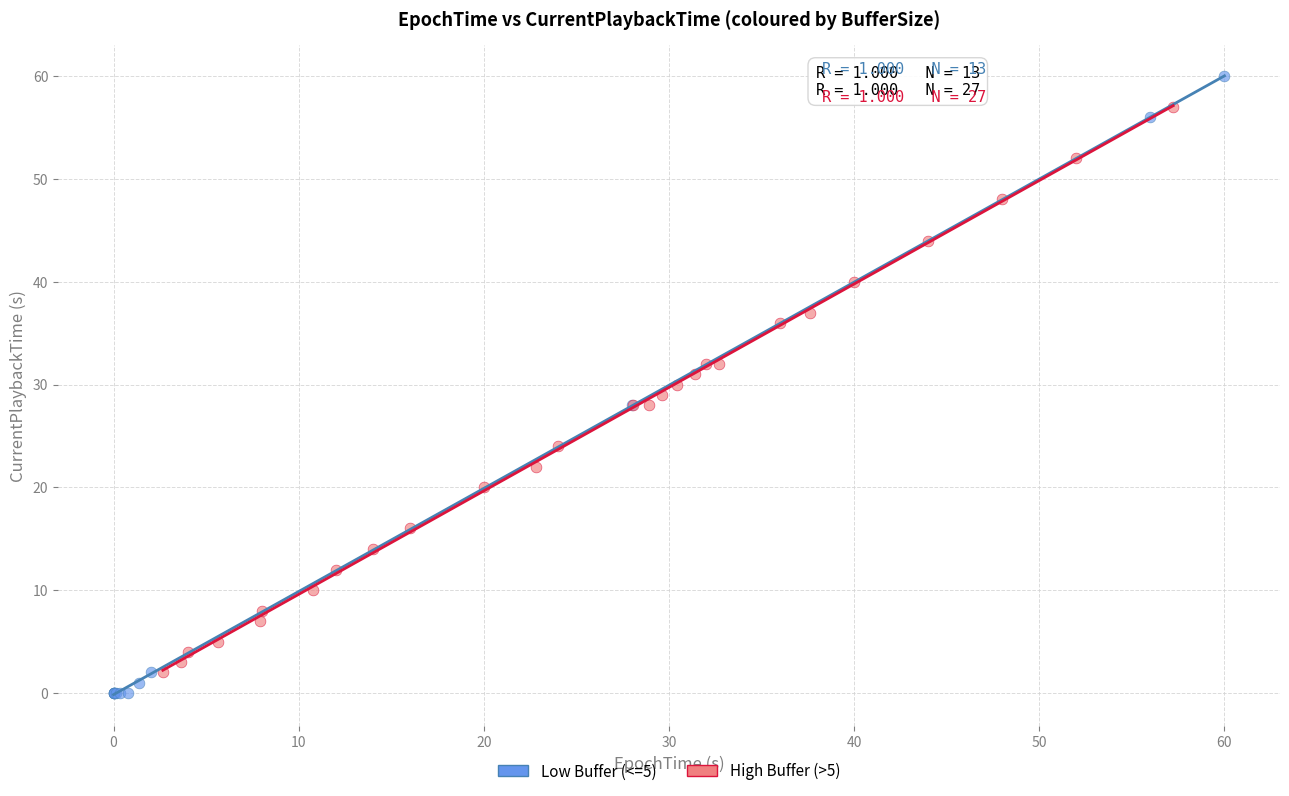

Which series has the largest Y range (max minus min)?

Low Buffer (<=5)